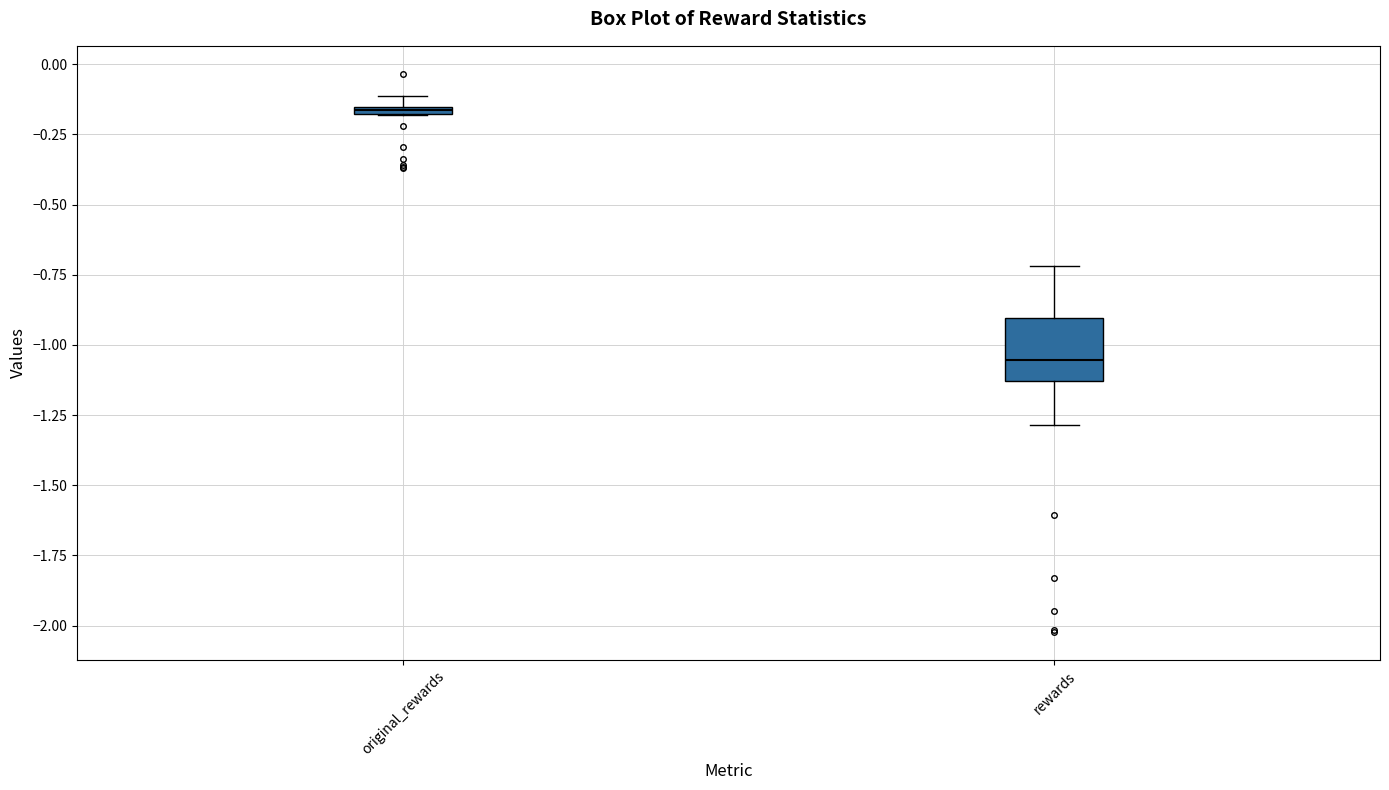

Which box has the highest median line?

original_rewards